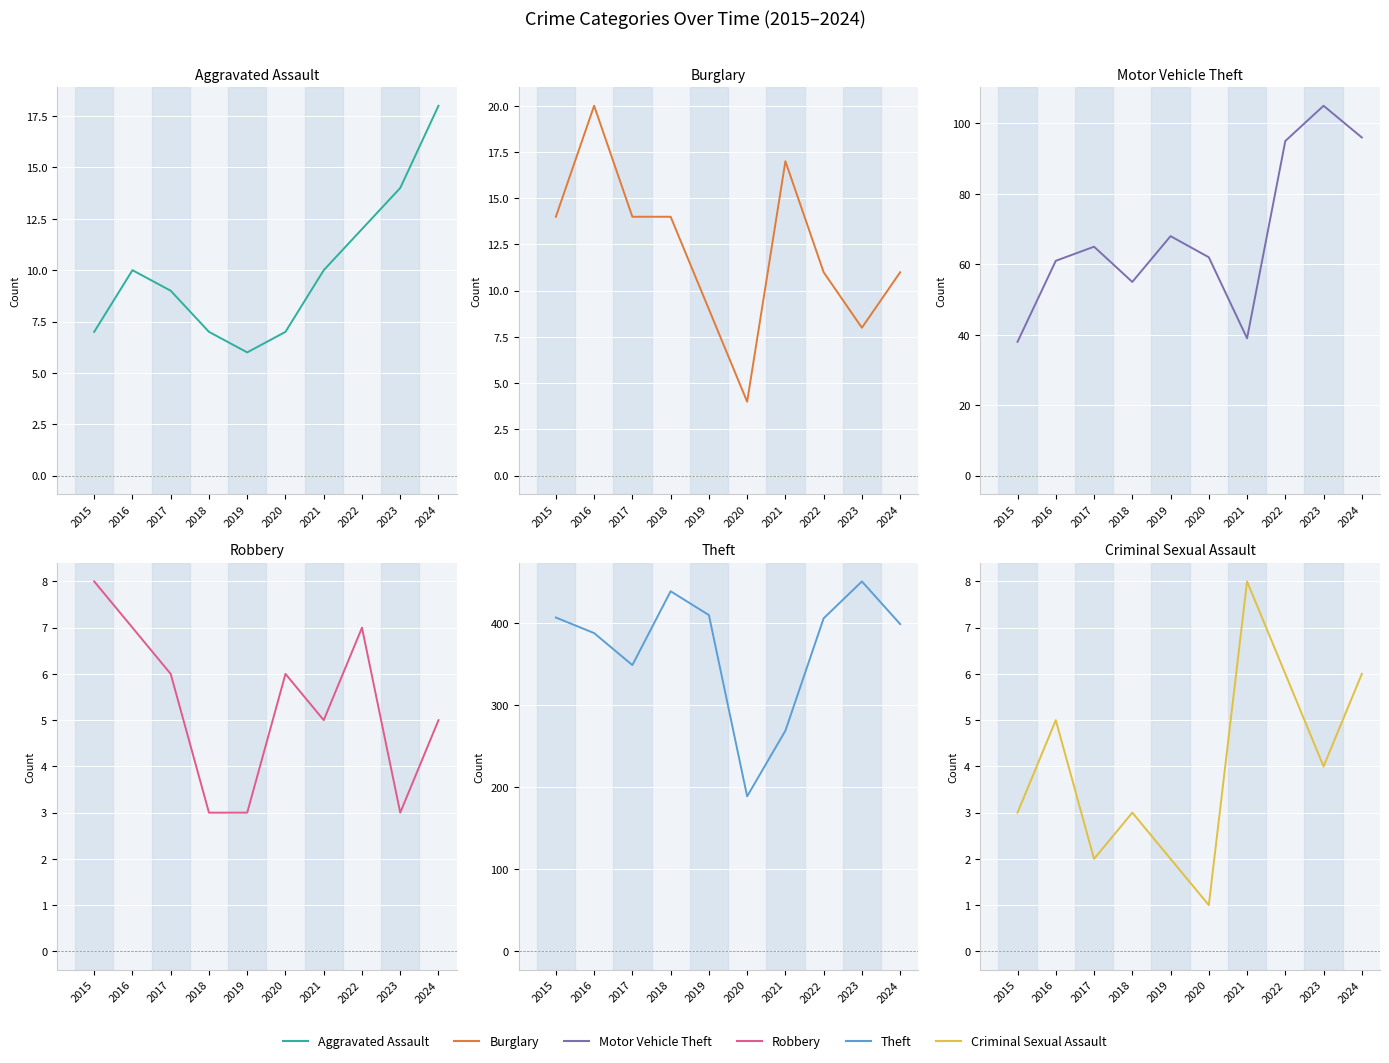

At how many categories does at least one series exceed 356?

7